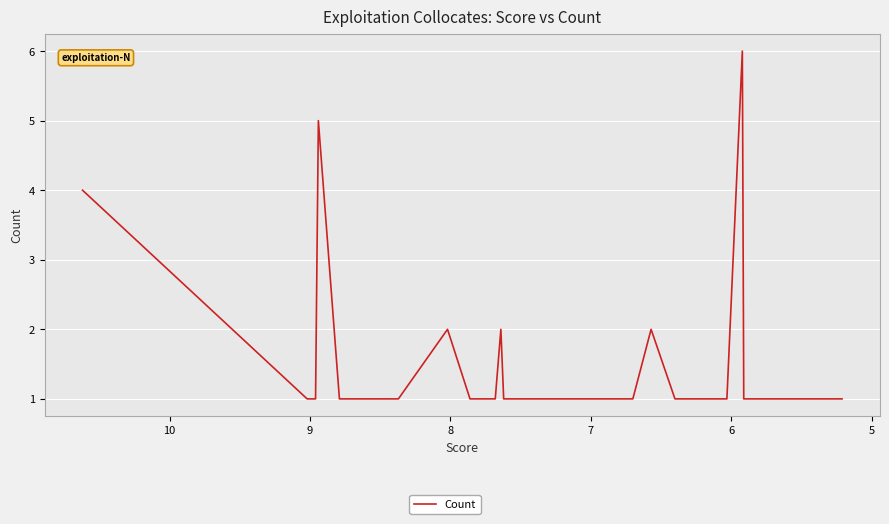

What is the smallest value displayed?

1